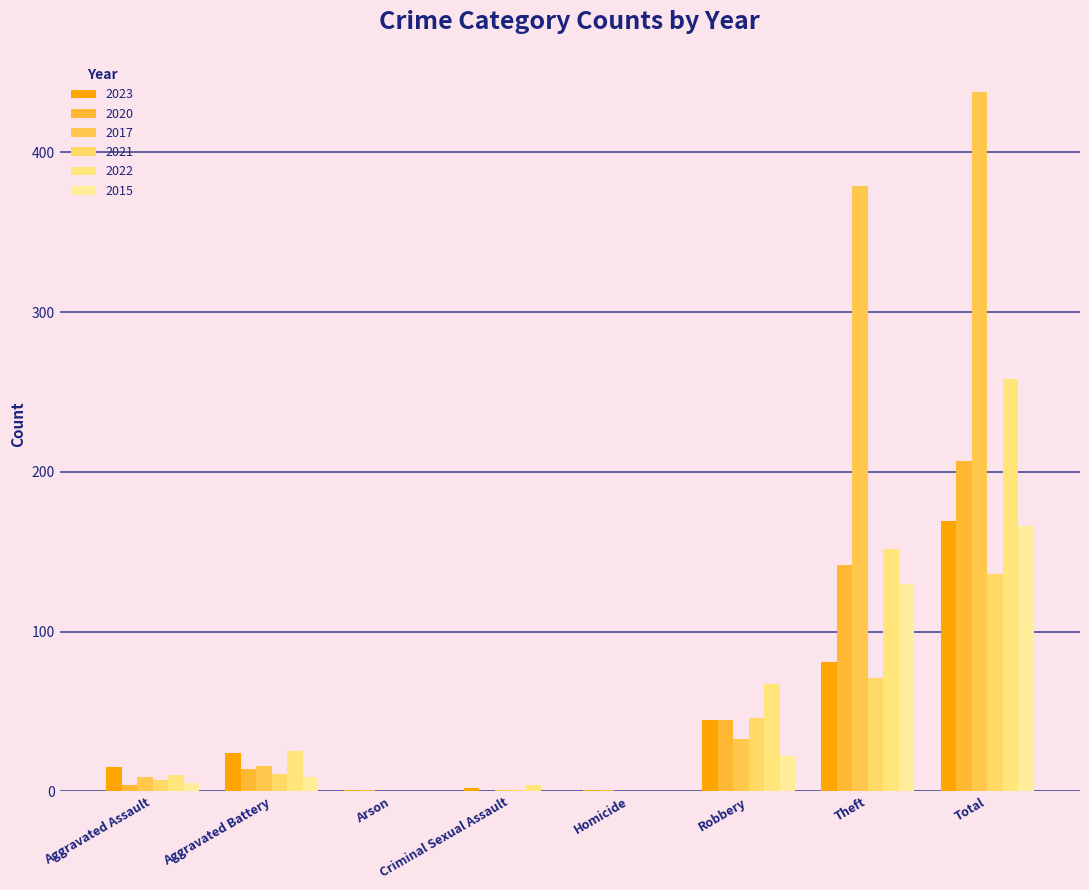

Rank the series by their maximum value, from lowest to highest.

2021, 2015, 2023, 2020, 2022, 2017